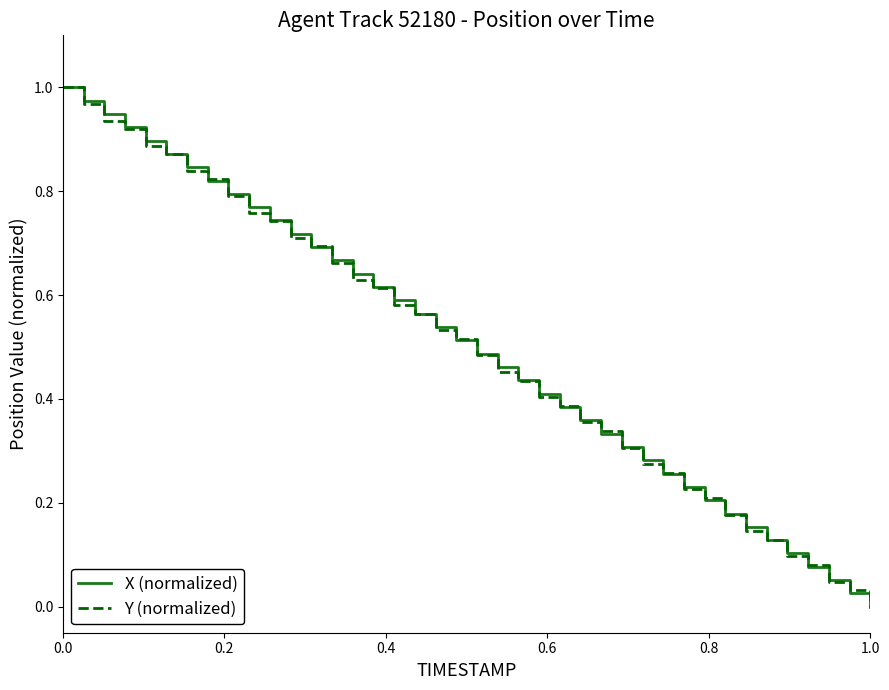

List the series in order of their overall mean, highest first.

X (normalized), Y (normalized)